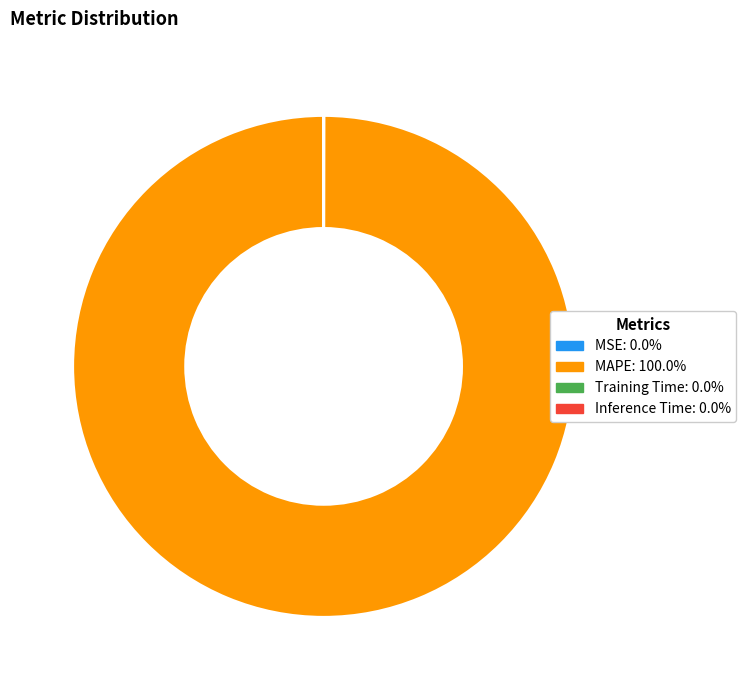

Is there a majority slice in this chart?

Yes